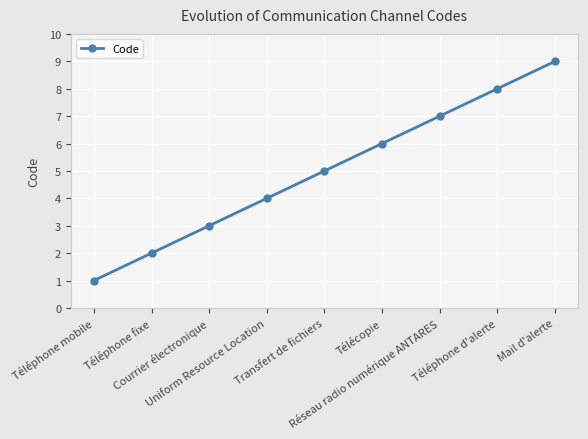

How many values are below 5?

4